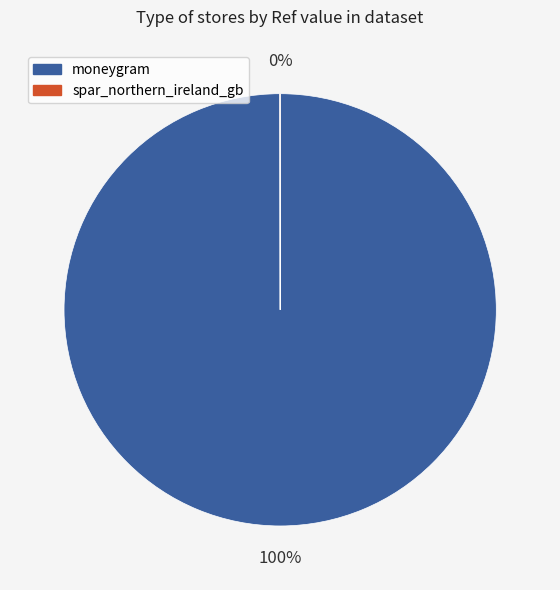

To the nearest percent, what is the average slice percentage?

50%